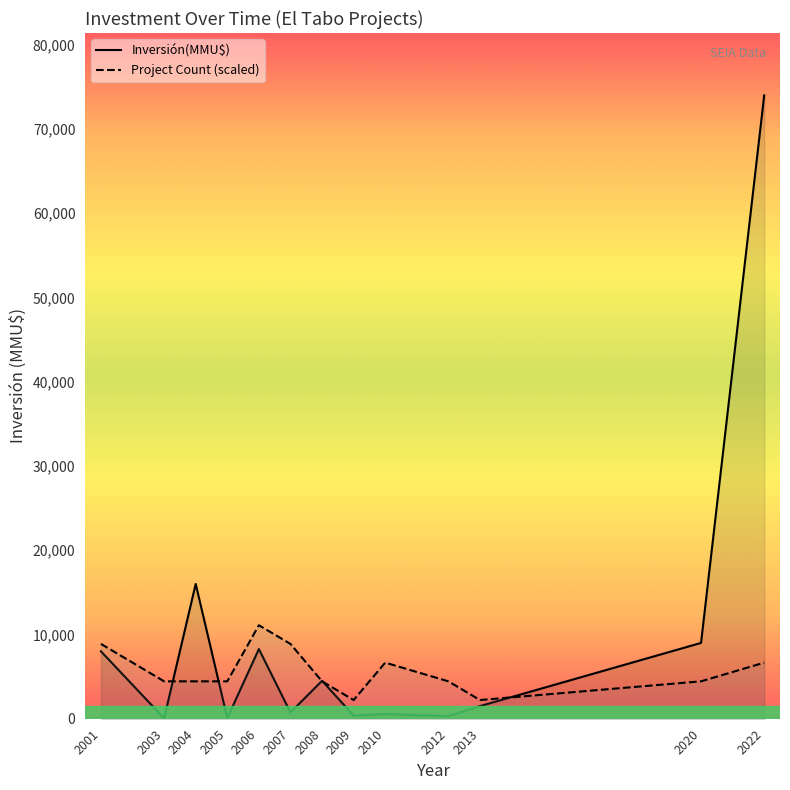

List the labels in order of Project Count (scaled) value, largest first.

2006, 2001, 2007, 2010, 2022, 2003, 2004, 2005, 2008, 2012, 2020, 2009, 2013